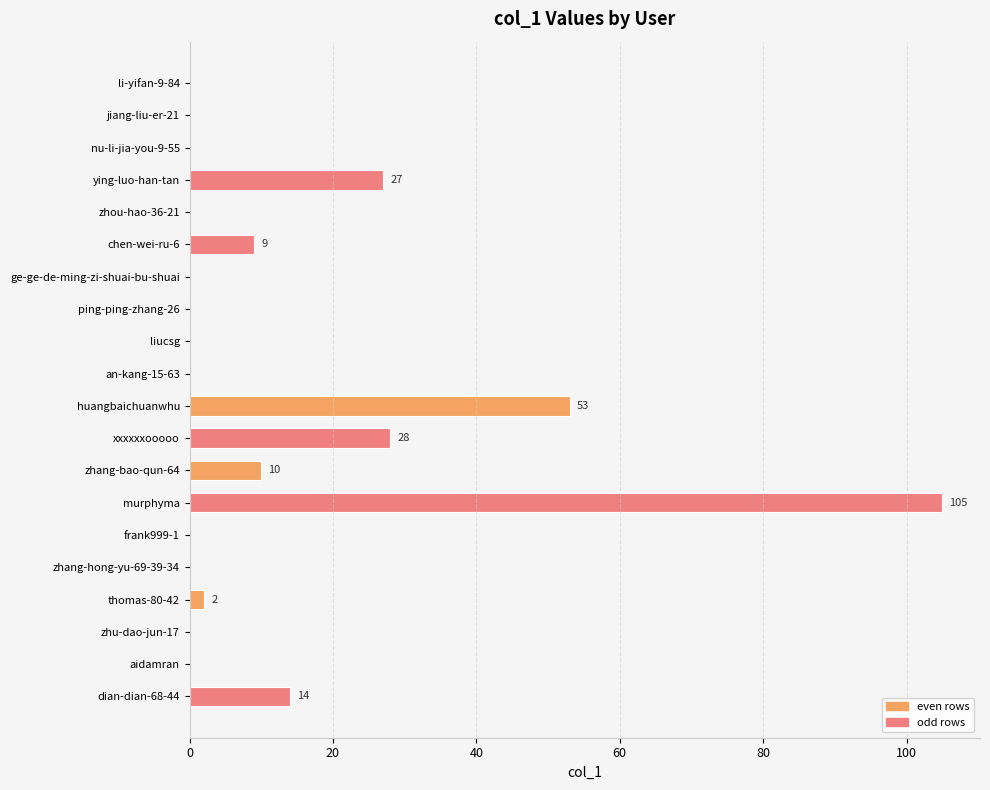

Which has a higher value, dian-dian-68-44 or frank999-1?

dian-dian-68-44